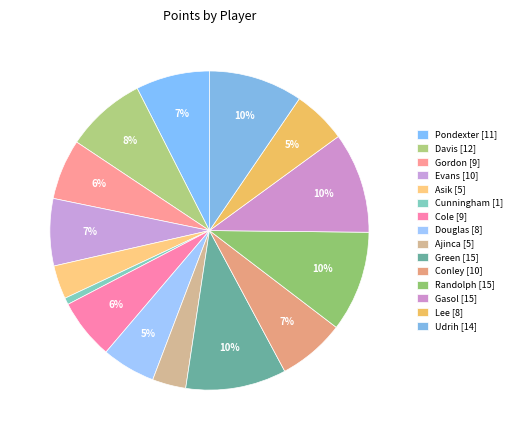

Which category has the smallest portion of the pie?

Dante Cunningham